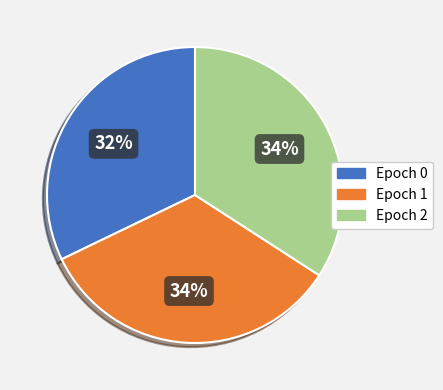

Is there a majority slice in this chart?

No